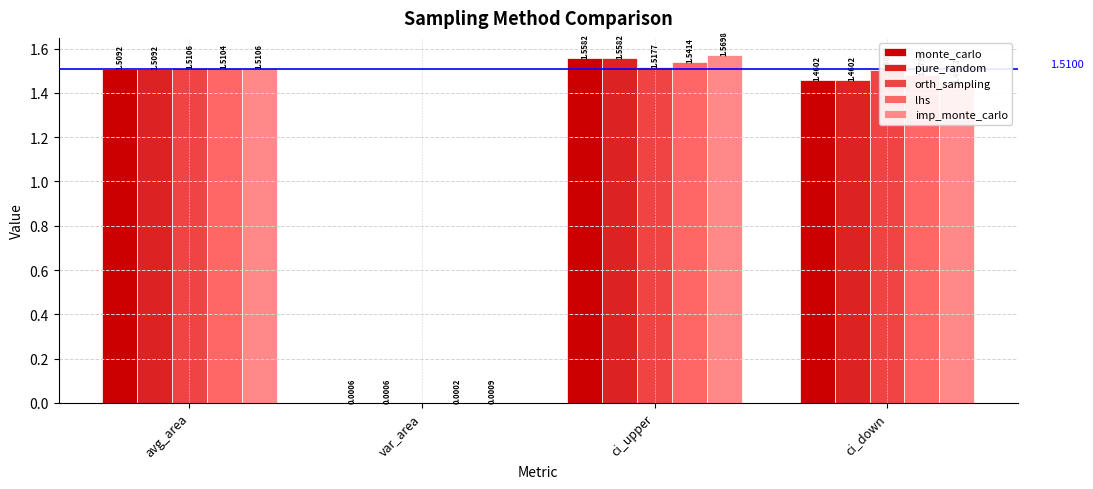

At which category does the chart reach its peak across all series?

ci_upper